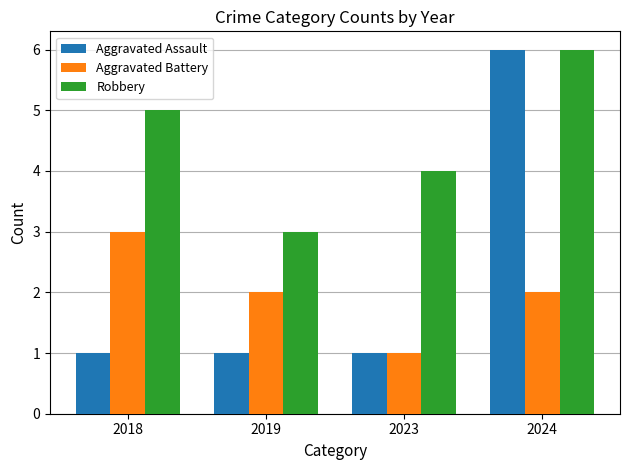

The value of Aggravated Assault at 2018 is 2. True or false?

False